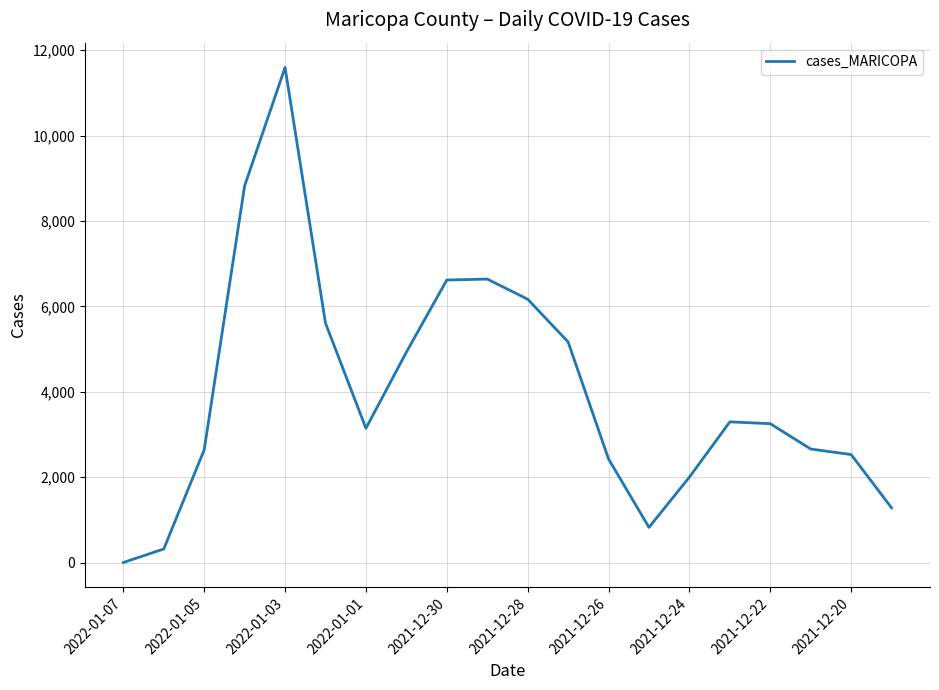

What is the maximum value shown in the chart?

11597